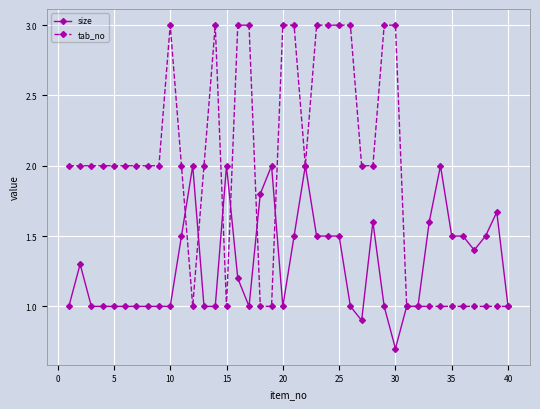

How many lines are shown in the chart?

2